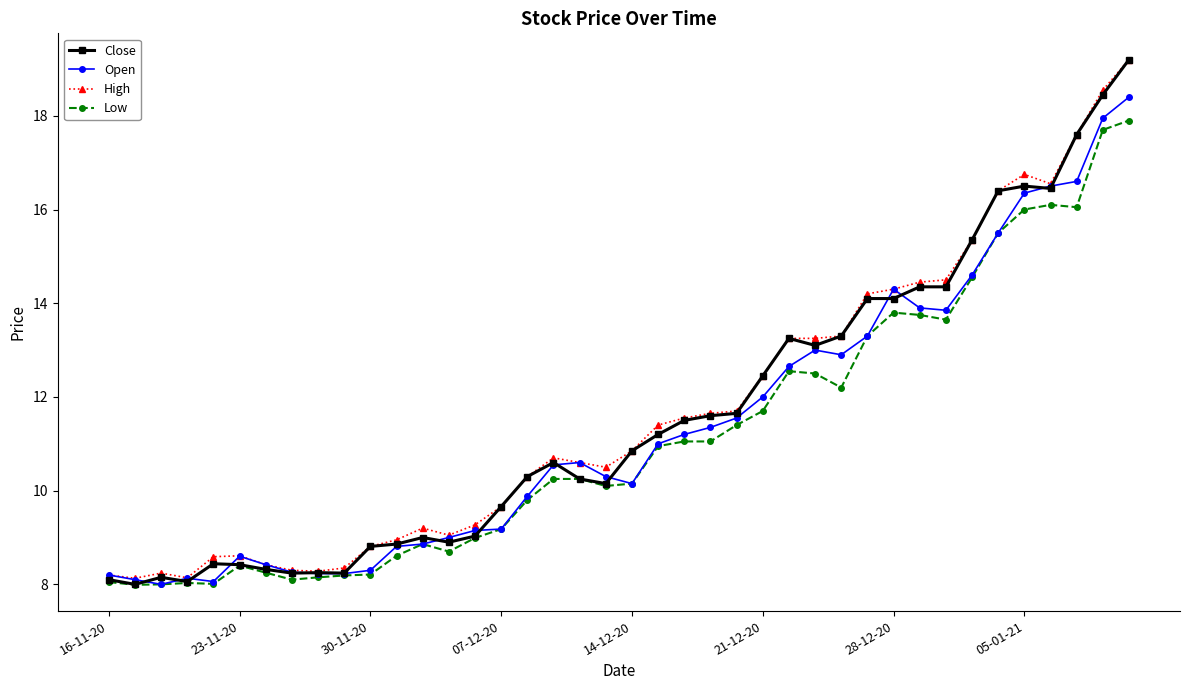

Is this an area chart (filled region under the line)?

No